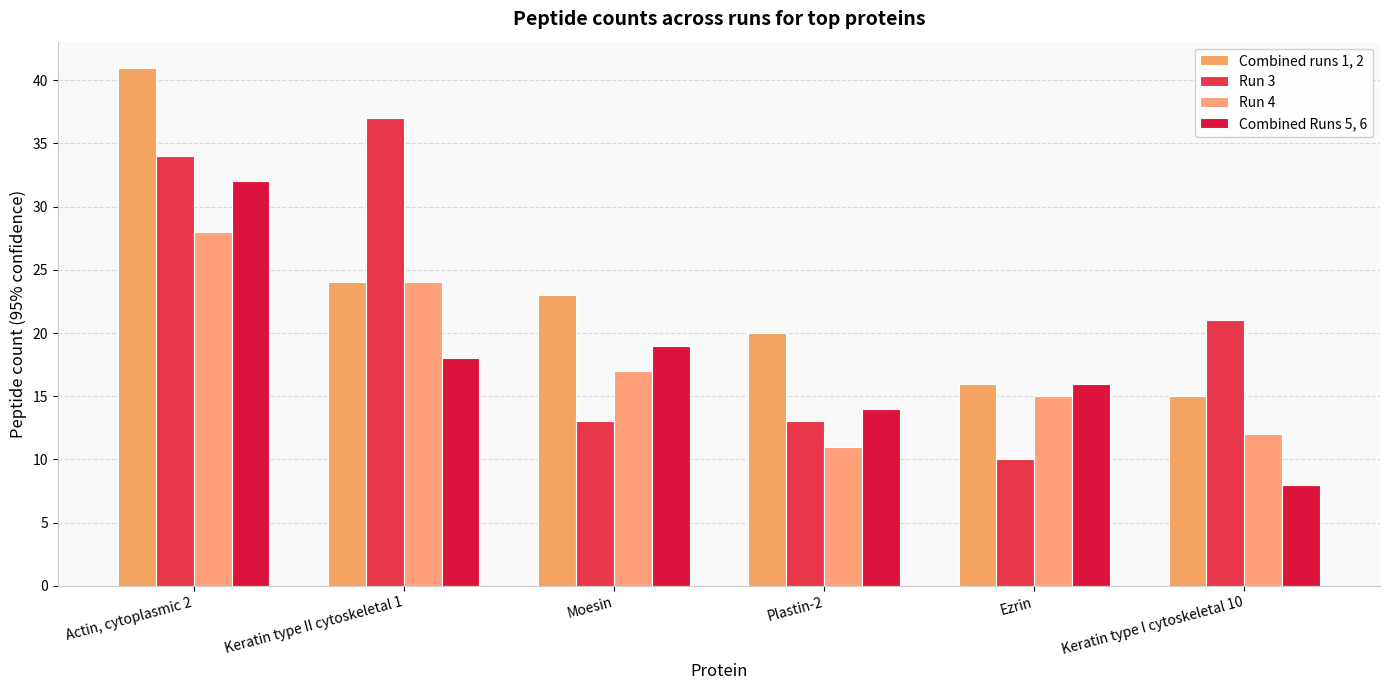

Which series has the largest total across all categories?

Combined runs 1, 2